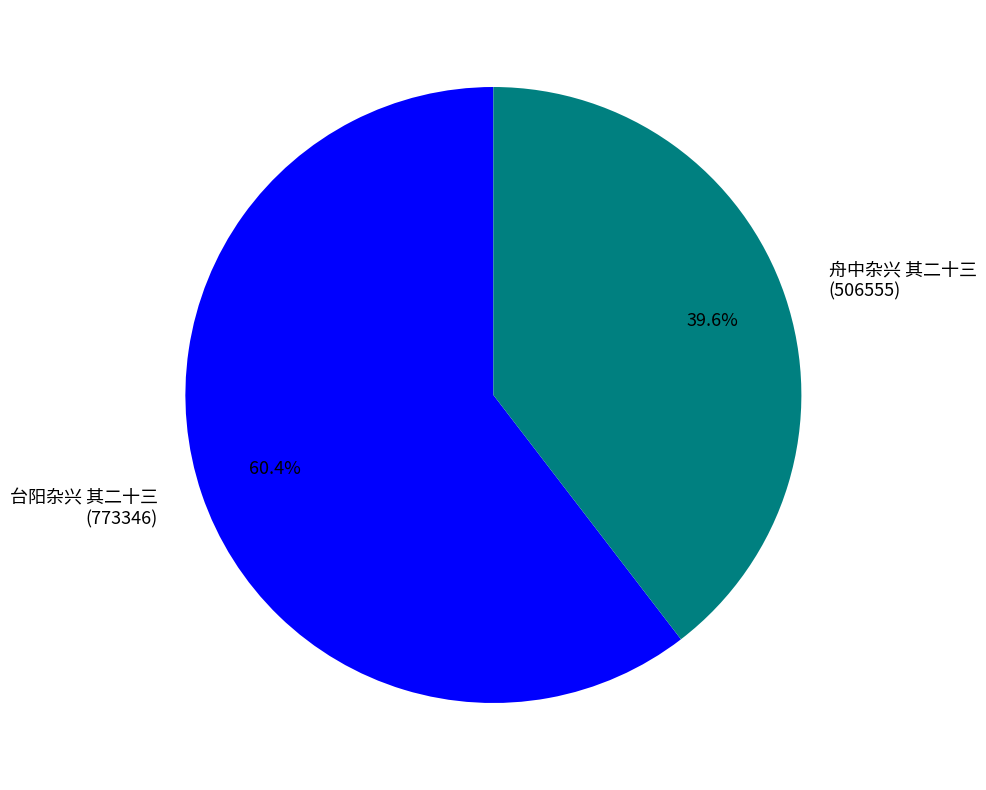

Is there any slice that represents more than half of the pie?

Yes